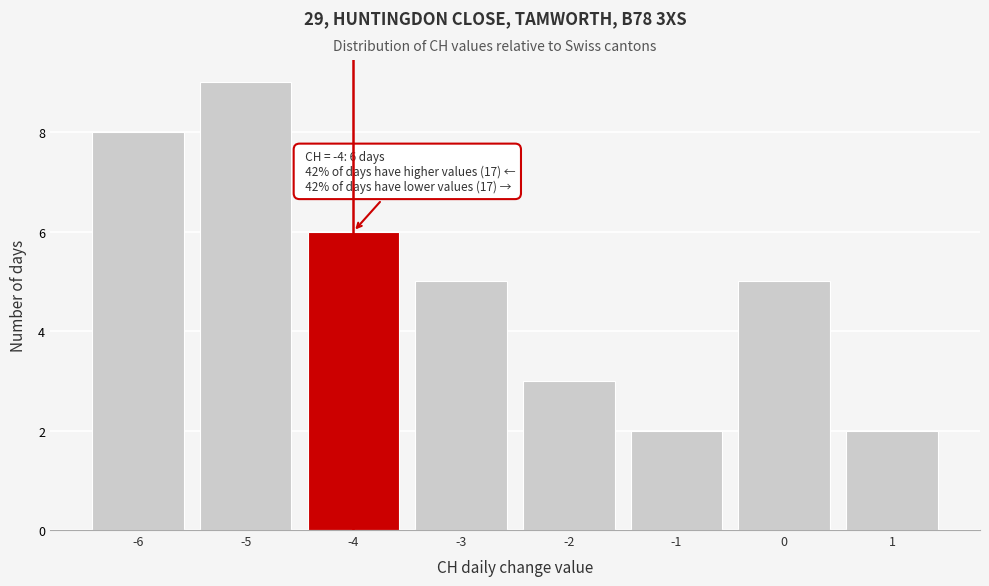

Reading left to right, list all the values displayed in this chart.

-6=8	-5=9	-4=6	-3=5	-2=3	-1=2	0=5	1=2